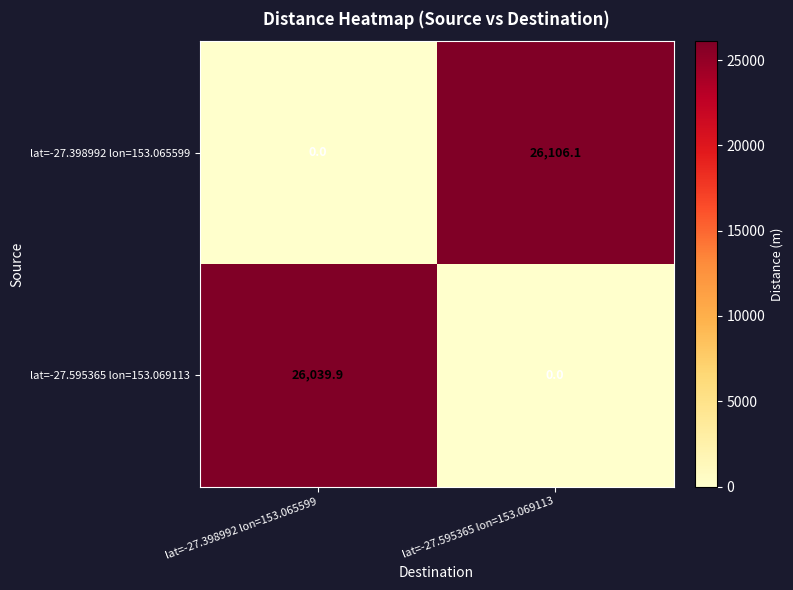

Reading left to right, list all the values displayed in this chart.

lat=-27.398992 lon=153.065599: lat=-27.398992 lon=153.065599=0.0	lat=-27.595365 lon=153.069113=26106.1
lat=-27.595365 lon=153.069113: lat=-27.398992 lon=153.065599=26039.9	lat=-27.595365 lon=153.069113=0.0